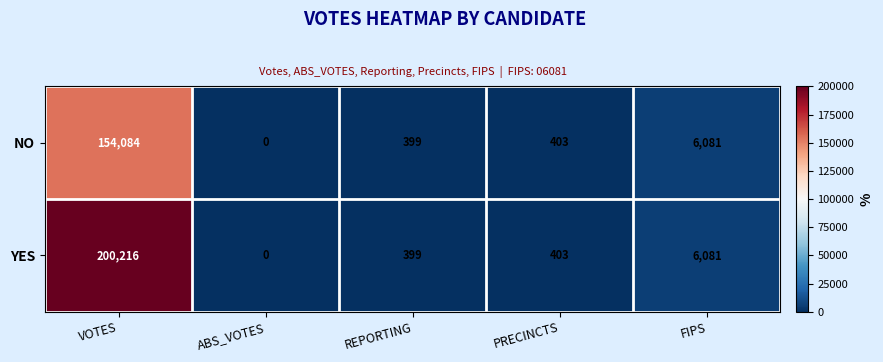

At which label is NO closest to 77042?

FIPS